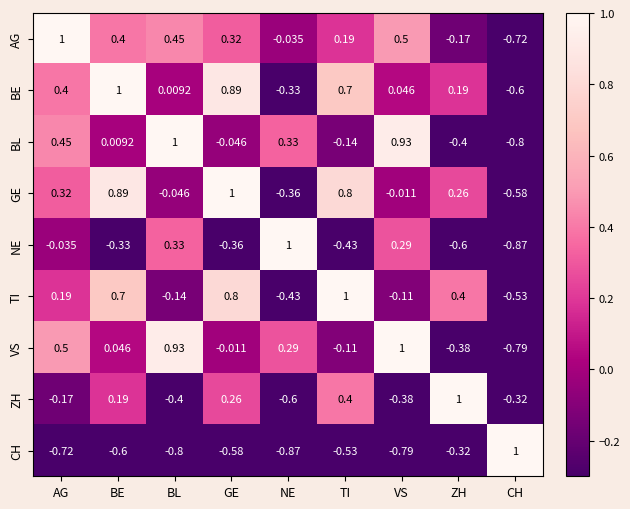

Where is TI nearest to the value 0?

VS